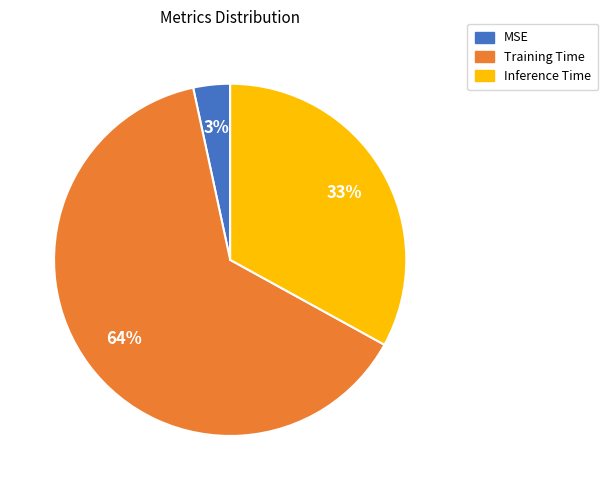

Is it true that MSE is 3% of the pie?

True